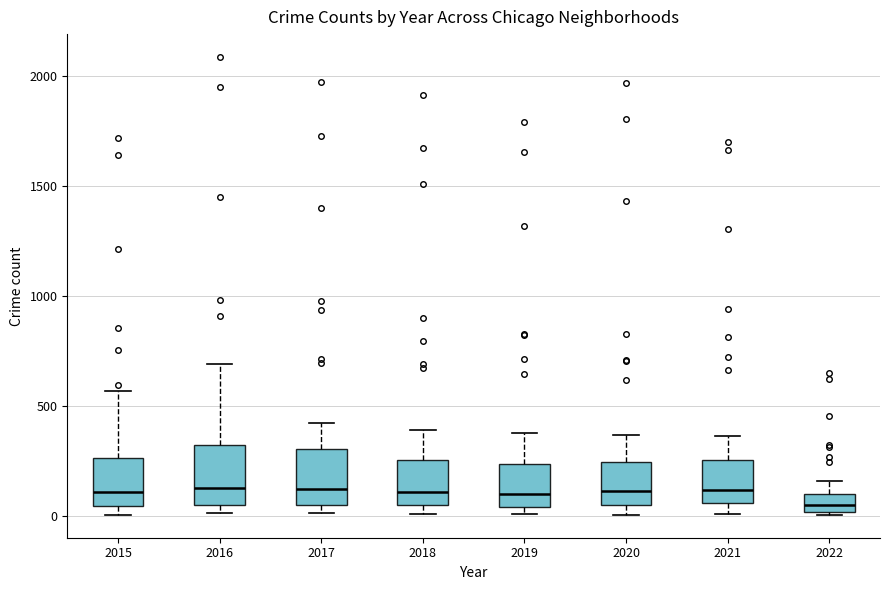

Reading left to right, read every box against the y-axis: the position of its median line, the range the box covers, and the ends of its whiskers. The values are not printed on the chart, so give them approximately, as read against the axis.

2015: median 100, box 50 to 250, whiskers 0 to 550
2016: median 150, box 50 to 300, whiskers 0 to 700
2017: median 100, box 50 to 300, whiskers 0 to 400
2018: median 100, box 50 to 250, whiskers 0 to 400
2019: median 100, box 50 to 250, whiskers 0 to 400
2020: median 100, box 50 to 250, whiskers 0 to 350
2021: median 100, box 50 to 250, whiskers 0 to 350
2022: median 50, box 0 to 100, whiskers 0 to 150